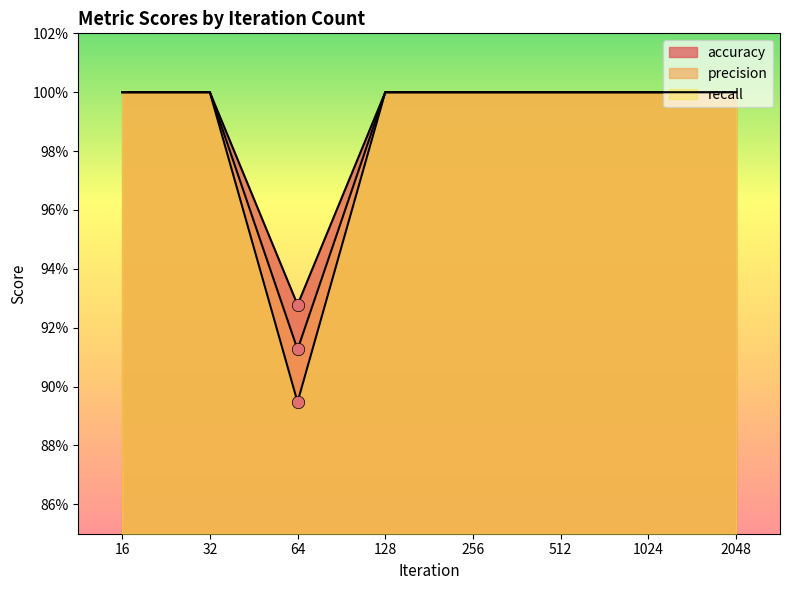

Which series has the largest Y range (max minus min)?

recall